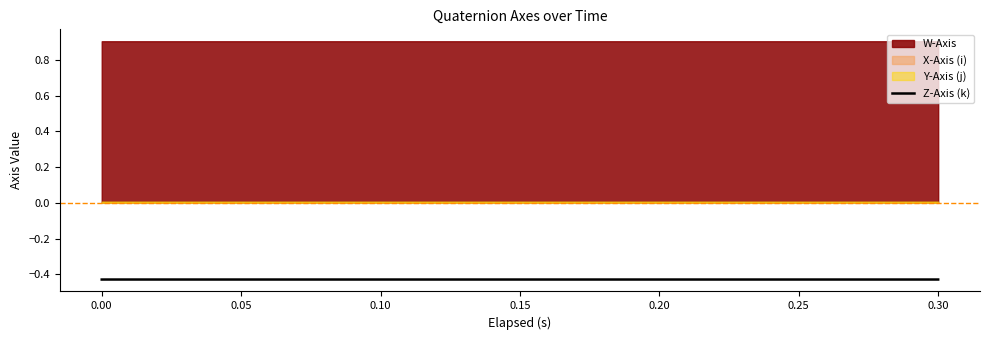

True or false: there are more than 1 points higher than both neighbors.

False